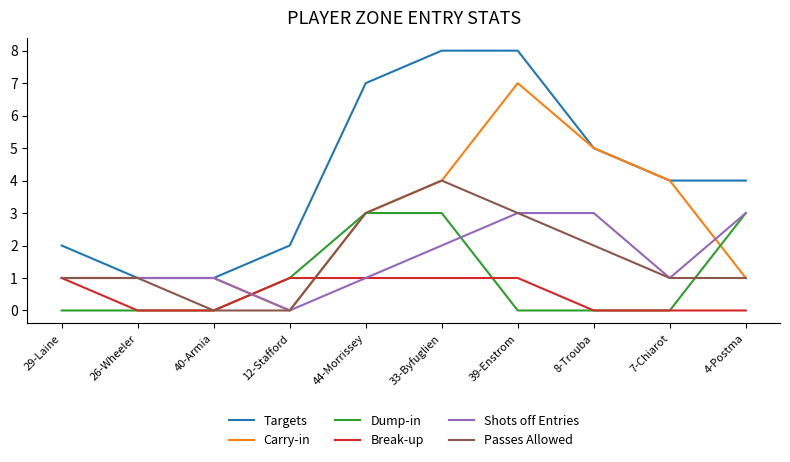

Is it true that Carry-in equals 4 at 33-Byfuglien?

True